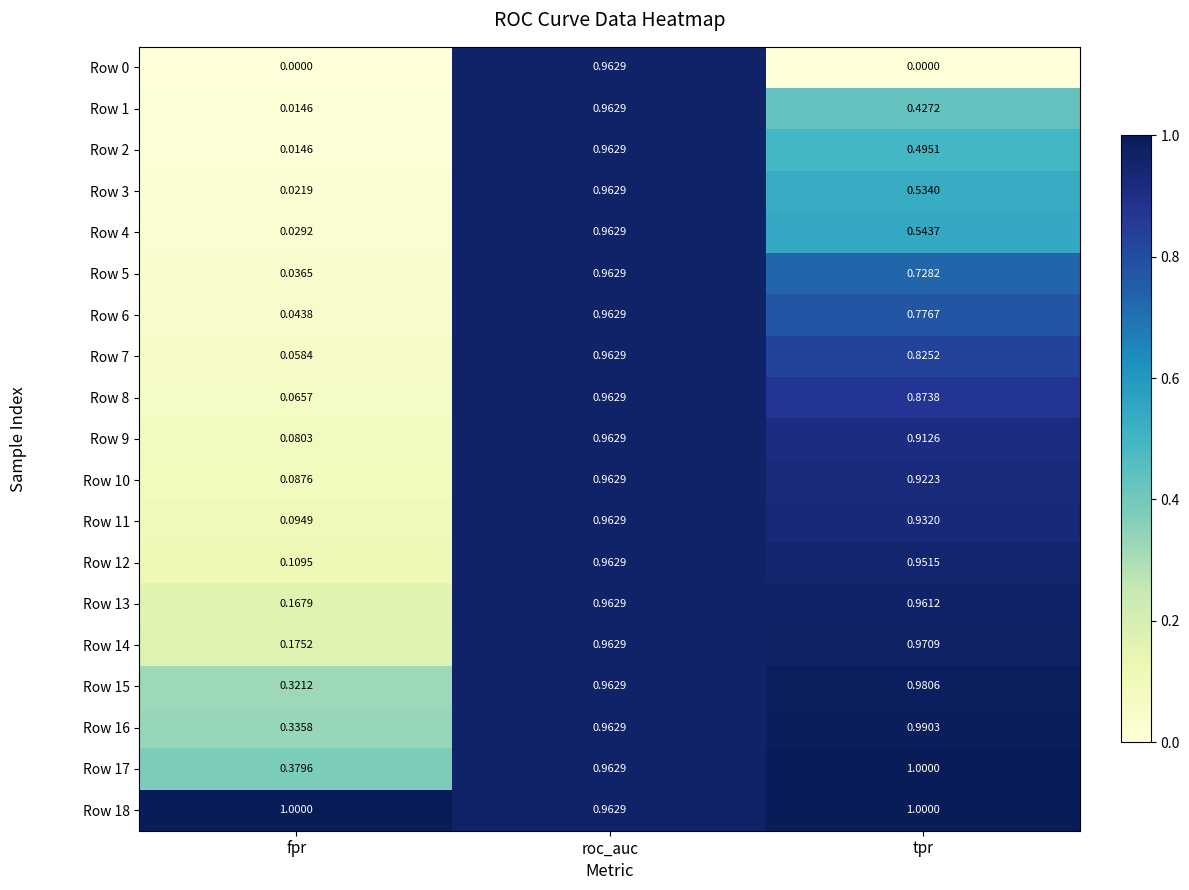

At which category is the sum across all series the highest?

roc_auc